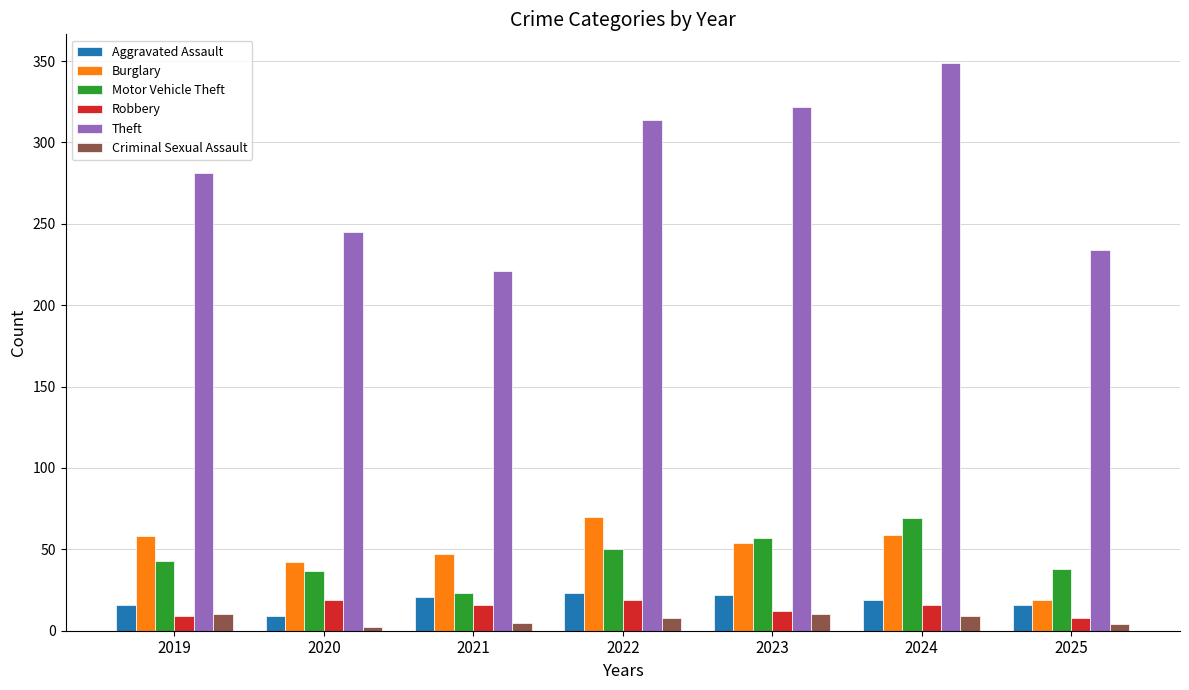

What is the difference between the maximum and minimum values in the Criminal Sexual Assault series?

8